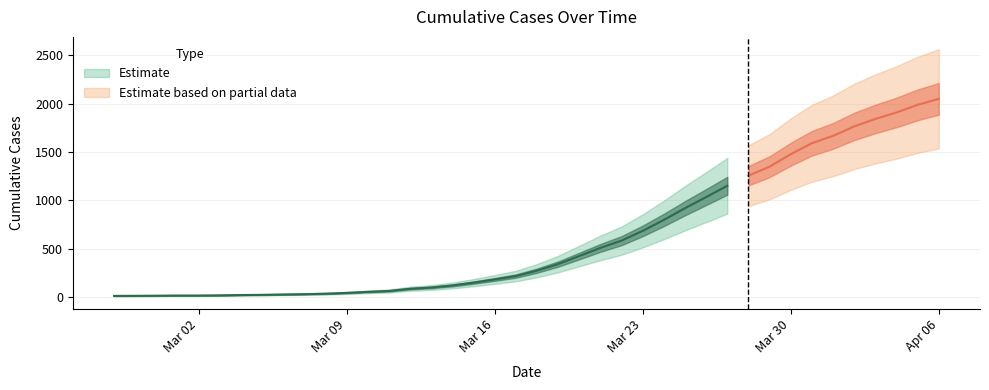

At which label is the value closest to 1031?

2020-03-26